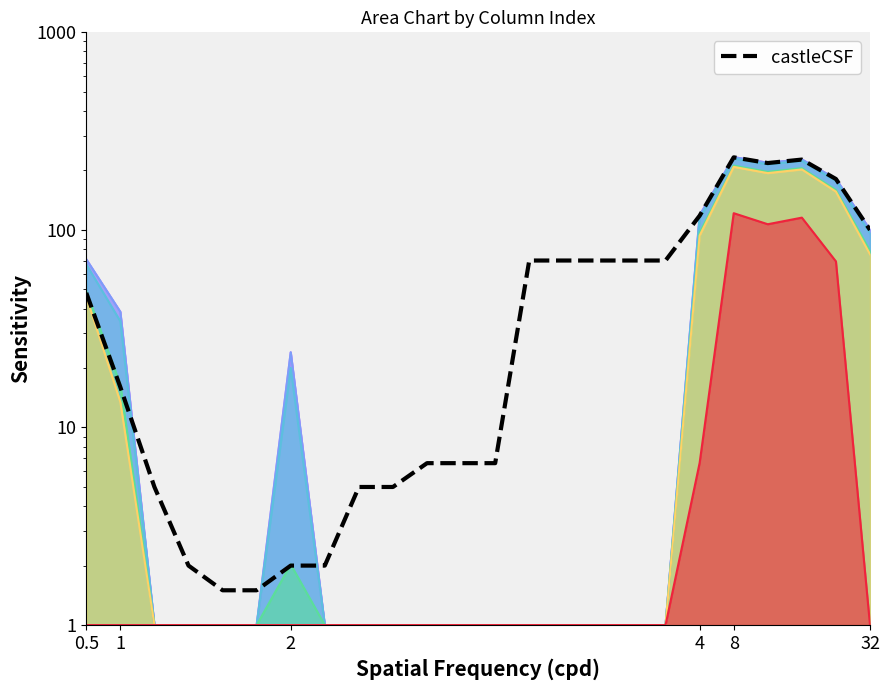

Is it true that the value at 2 is 3.3?

False